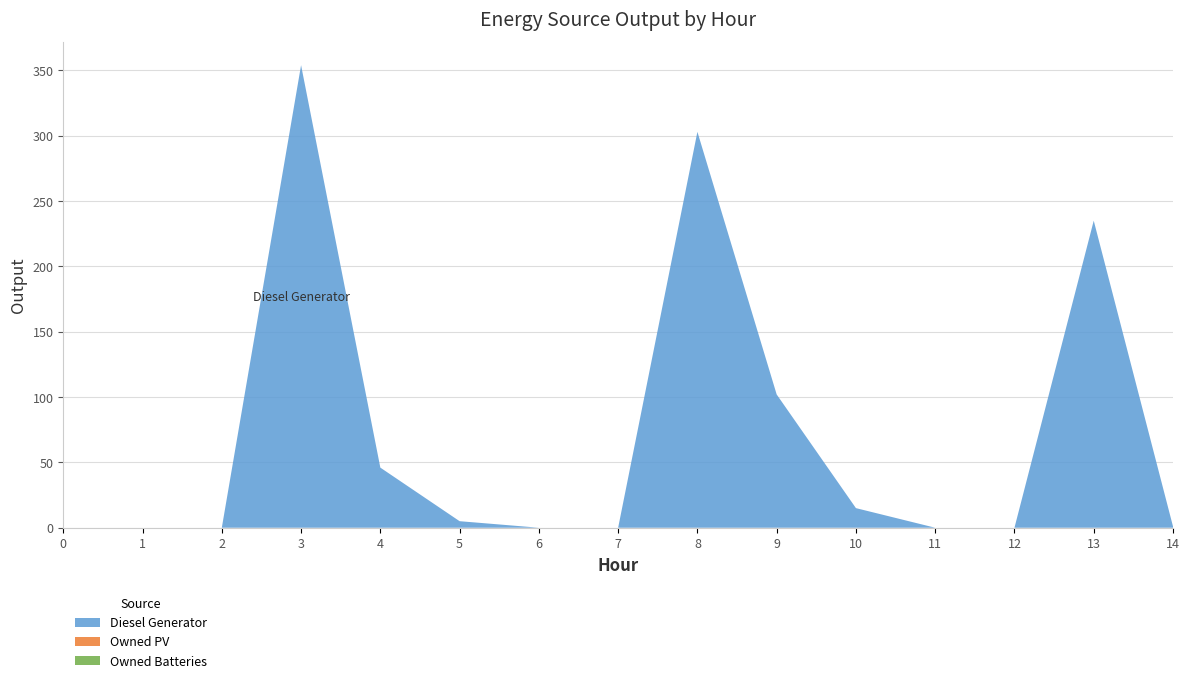

Reading left to right, transcribe all the data shown in this chart.

Diesel Generator: 0	0	0	354	46	5	0	0	303	102	15	0	0	235	1
Owned PV: 0	0	0	0	0	0	0	0	0	0	0	0	0	0	0
Owned Batteries: 0	0	0	0	0	0	0	0	0	0	0	0	0	0	0